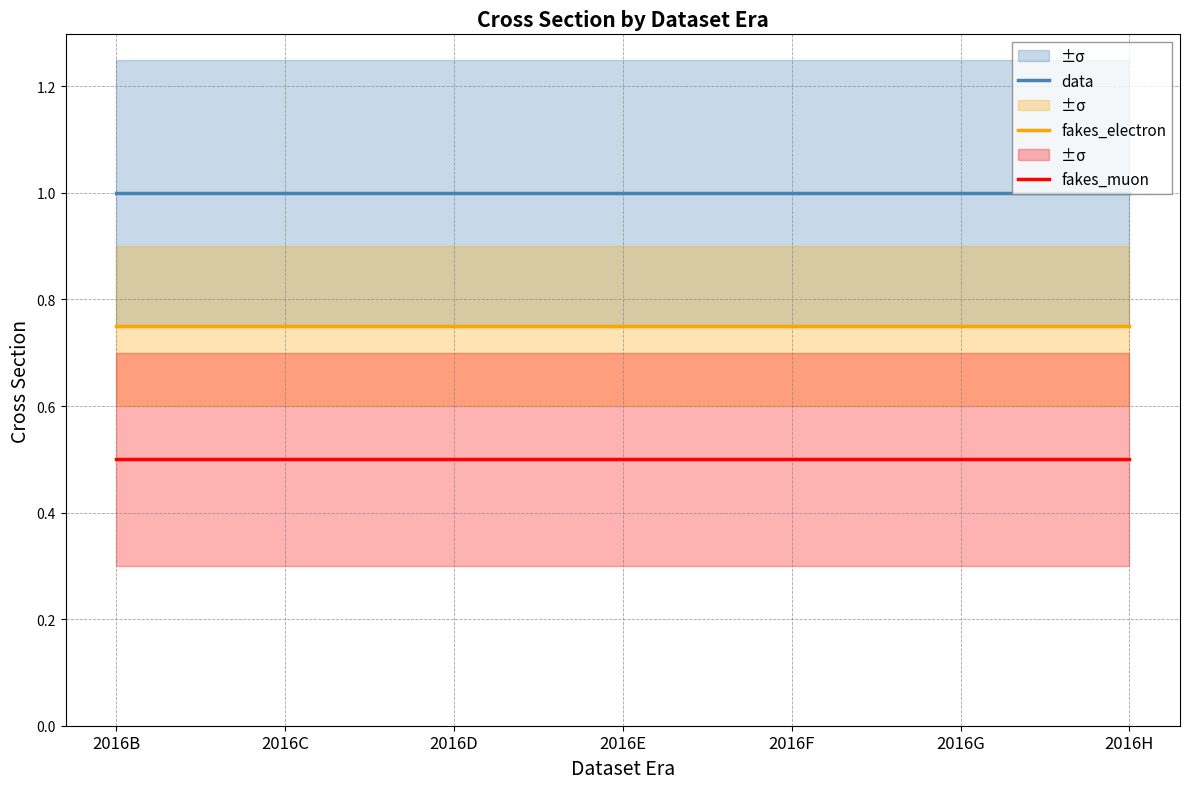

Reading left to right, what are all the values shown in this chart?

data: 1.0	1.0	1.0	1.0	1.0	1.0	1.0
fakes_electron: 0.8	0.8	0.8	0.8	0.8	0.8	0.8
fakes_muon: 0.5	0.5	0.5	0.5	0.5	0.5	0.5